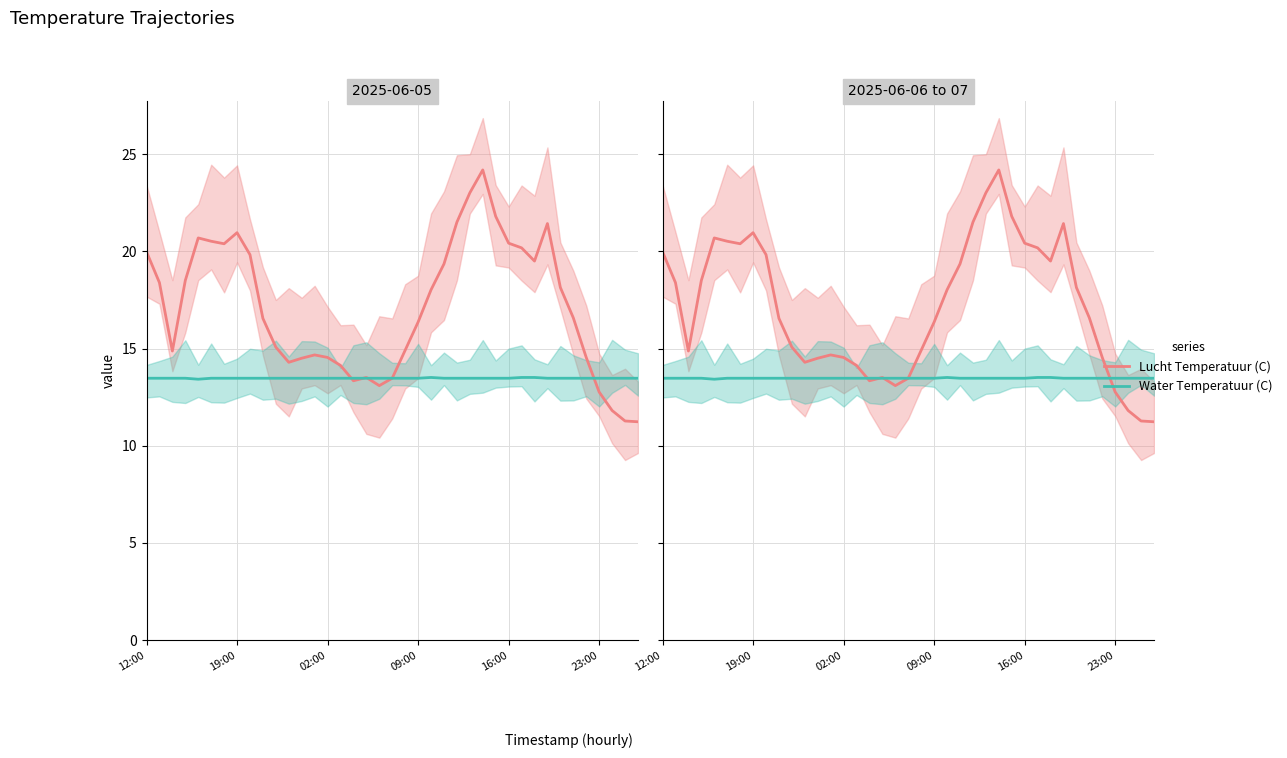

What are all the series names shown in the legend?

Lucht Temperatuur (C), Water Temperatuur (C)